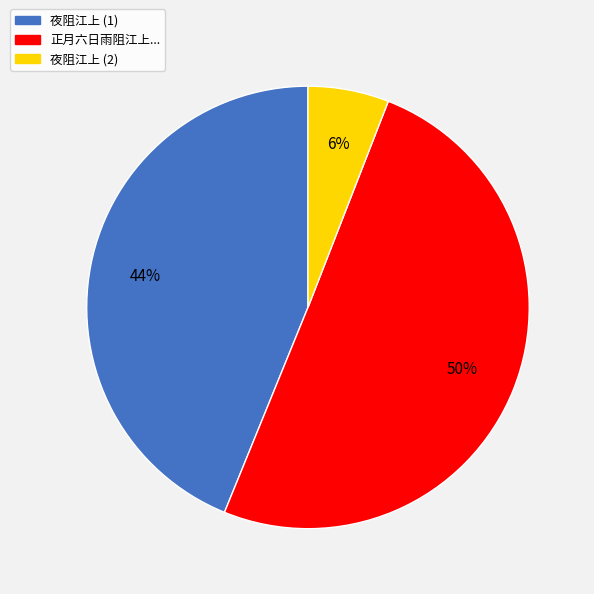

What is the smallest slice in the pie chart?

夜阻江上 (2)